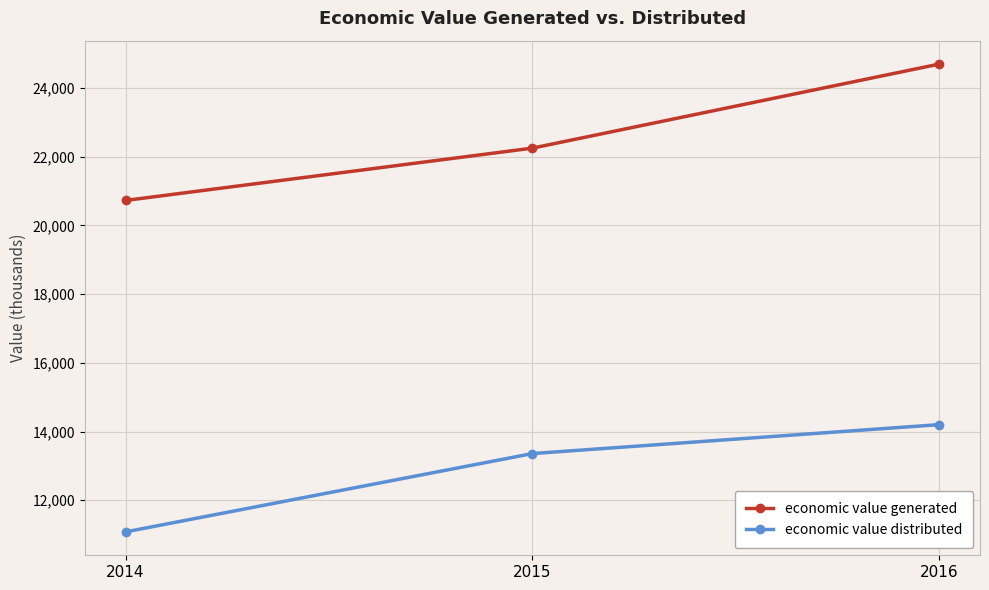

What are all the series names shown in the legend?

economic value generated, economic value distributed